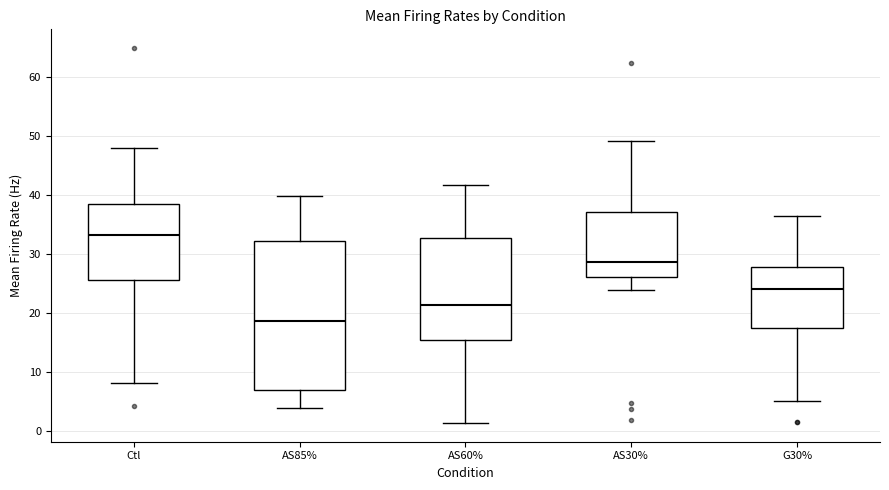

Reading left to right, transcribe this box plot: for each box, give where its median line is, the range the box spans, and where its two whiskers end, as read against the y-axis. The values are not printed on the chart, so give them approximately, as read against the axis.

Ctl: median 33, box 26 to 38, whiskers 8 to 48
AS85%: median 19, box 7 to 32, whiskers 4 to 40
AS60%: median 21, box 16 to 33, whiskers 1 to 42
AS30%: median 29, box 26 to 37, whiskers 24 to 49
G30%: median 24, box 17 to 28, whiskers 5 to 36